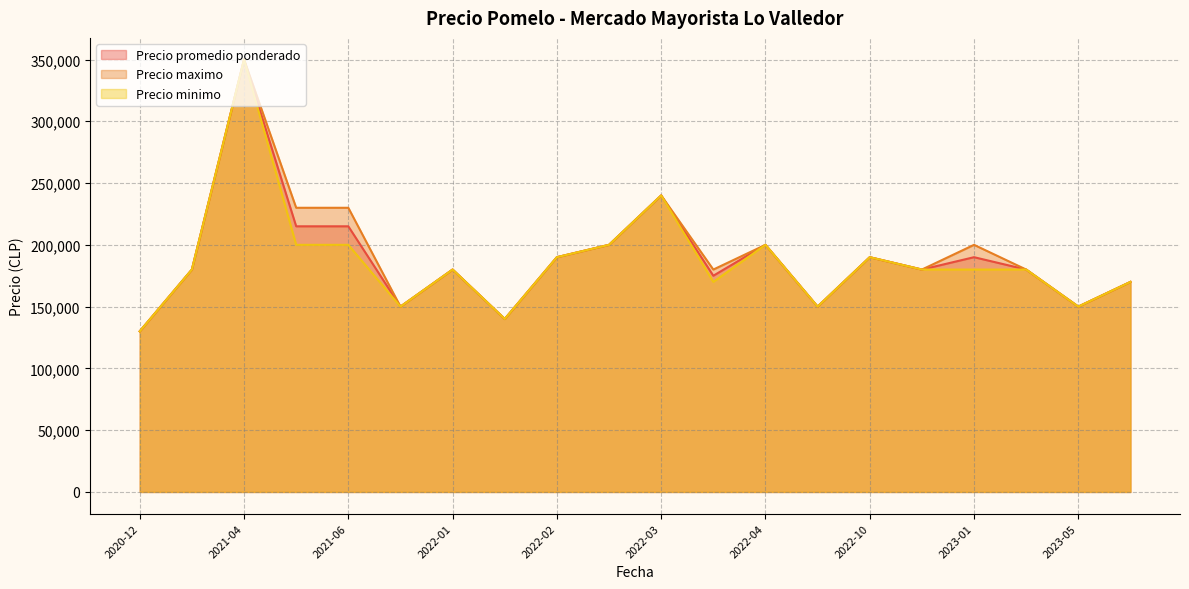

At which category is the sum across all series the highest?

2021-04